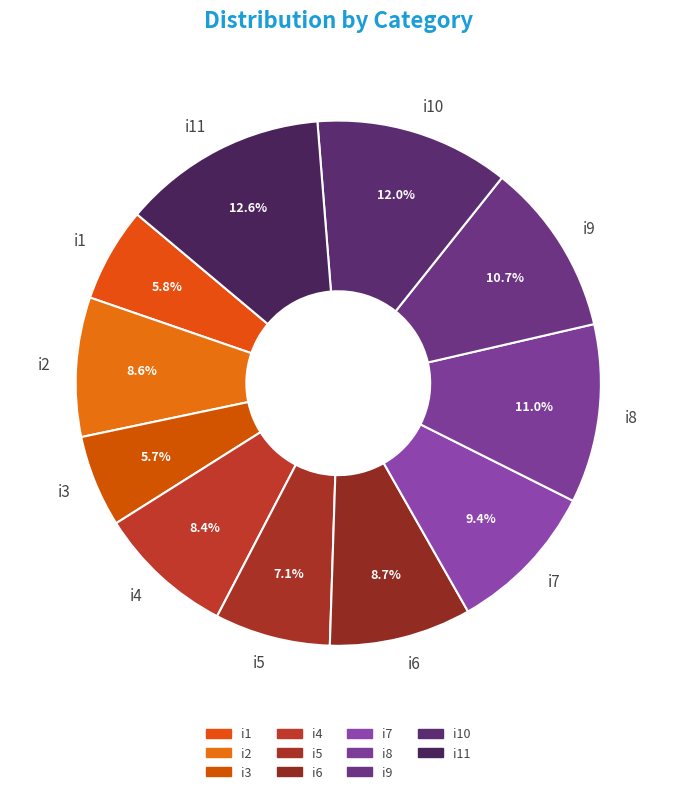

Does i8 account for over 50% of the chart?

No